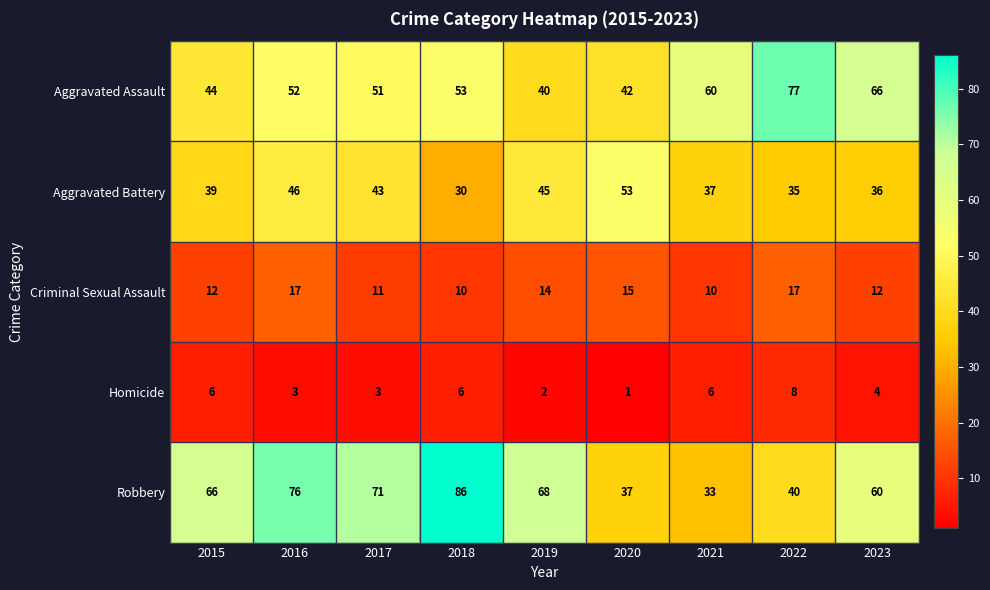

Which category has the lowest value across all series?

2020